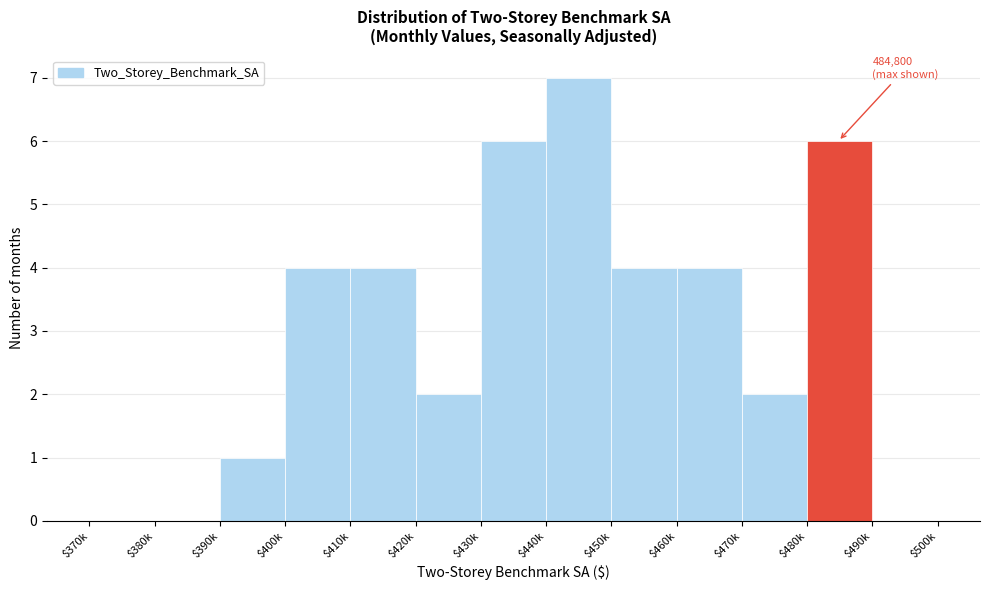

Which label corresponds to the largest value in the chart?

$440k